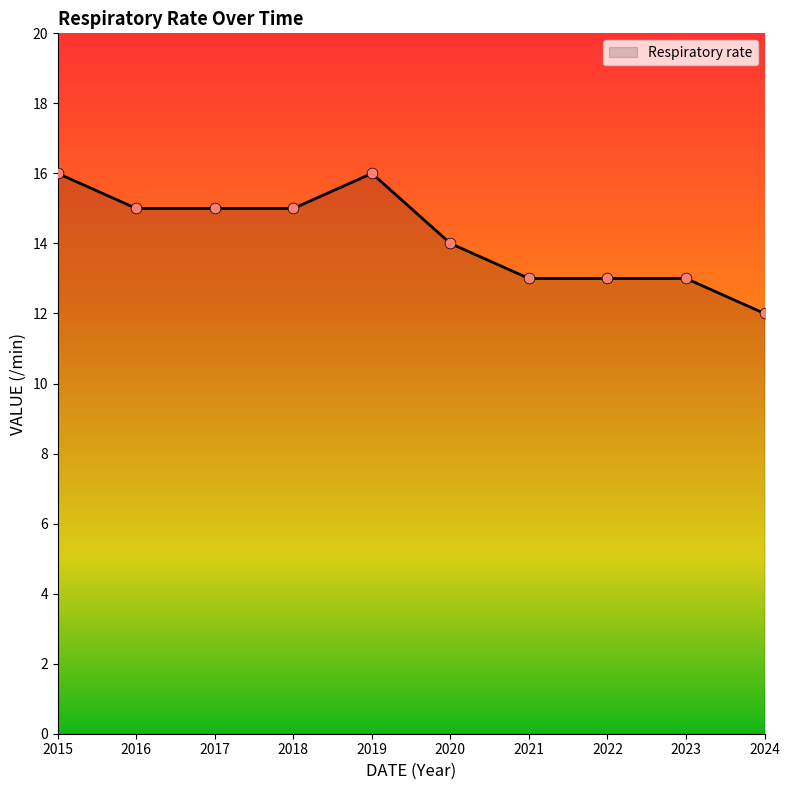

Approximately how many times larger is the value at 2018 compared to 2015?

0.9